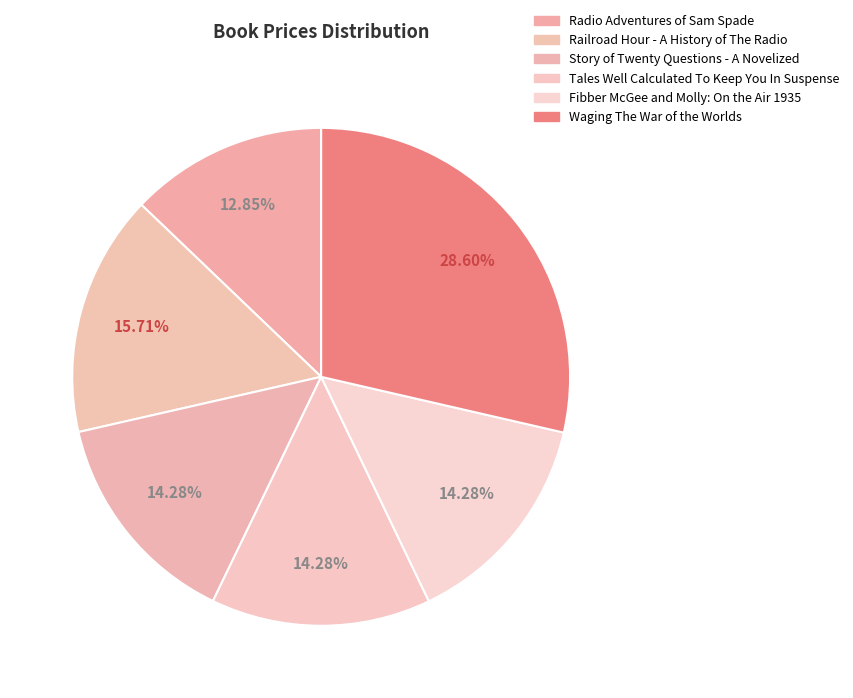

Which slice is the smallest?

Radio Adventures of Sam Spade